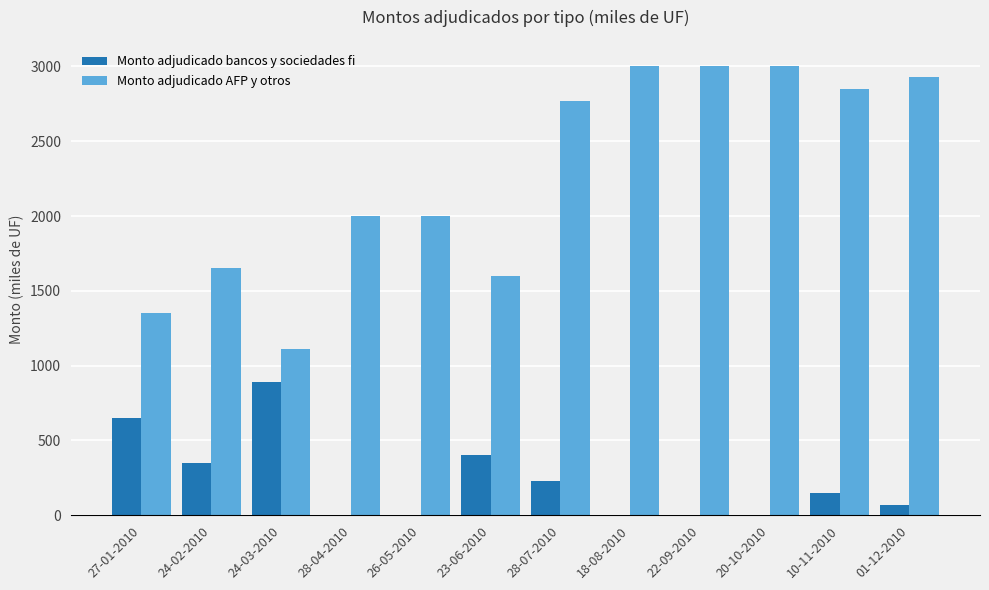

What is the maximum value shown in the chart?

3000